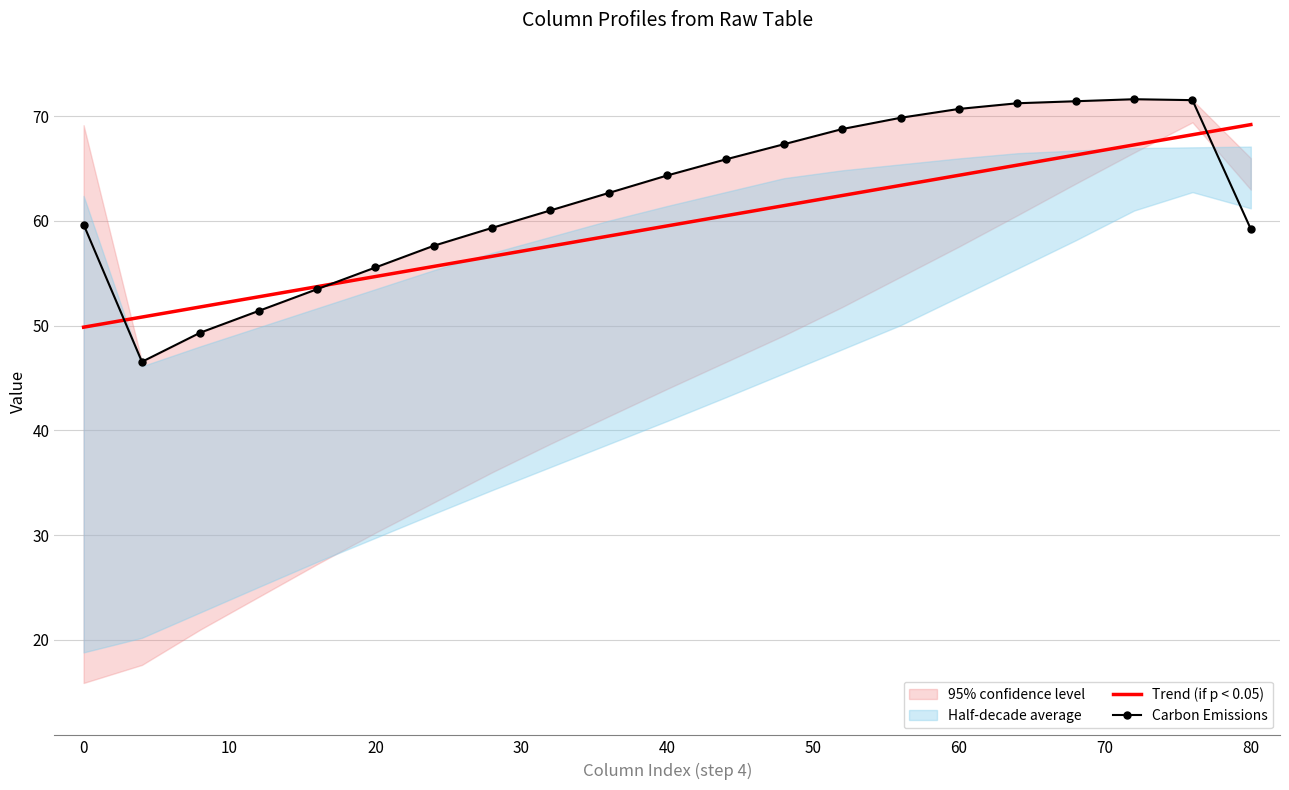

What is the minimum value for Carbon Emissions?

46.5